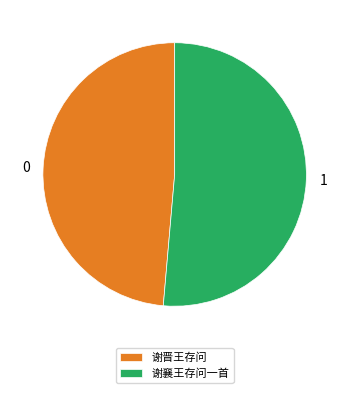

Between 谢晋王存问 and 谢襄王存问一首, which is larger?

谢襄王存问一首